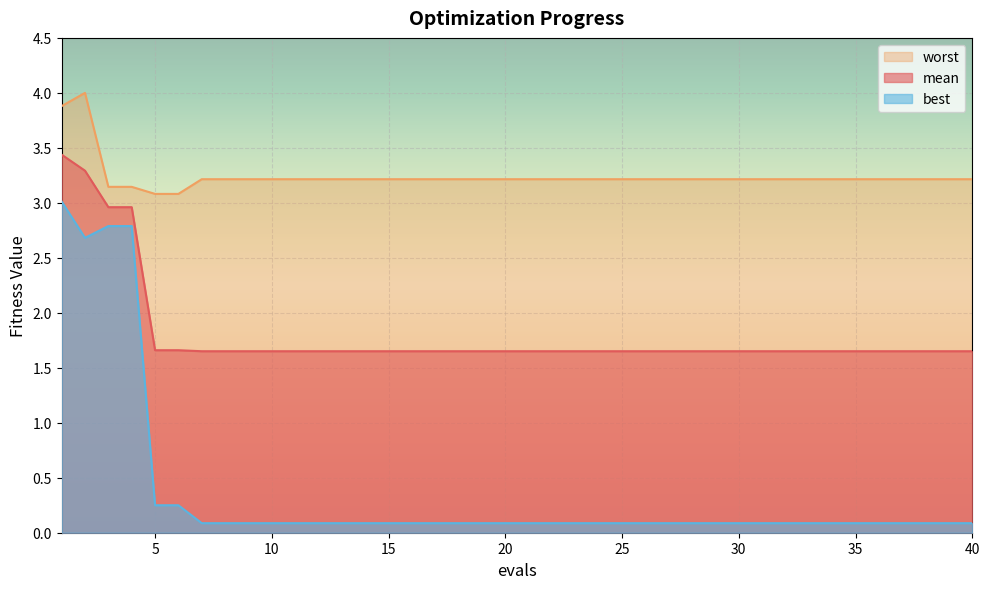

At how many categories does at least one series exceed 3?

40